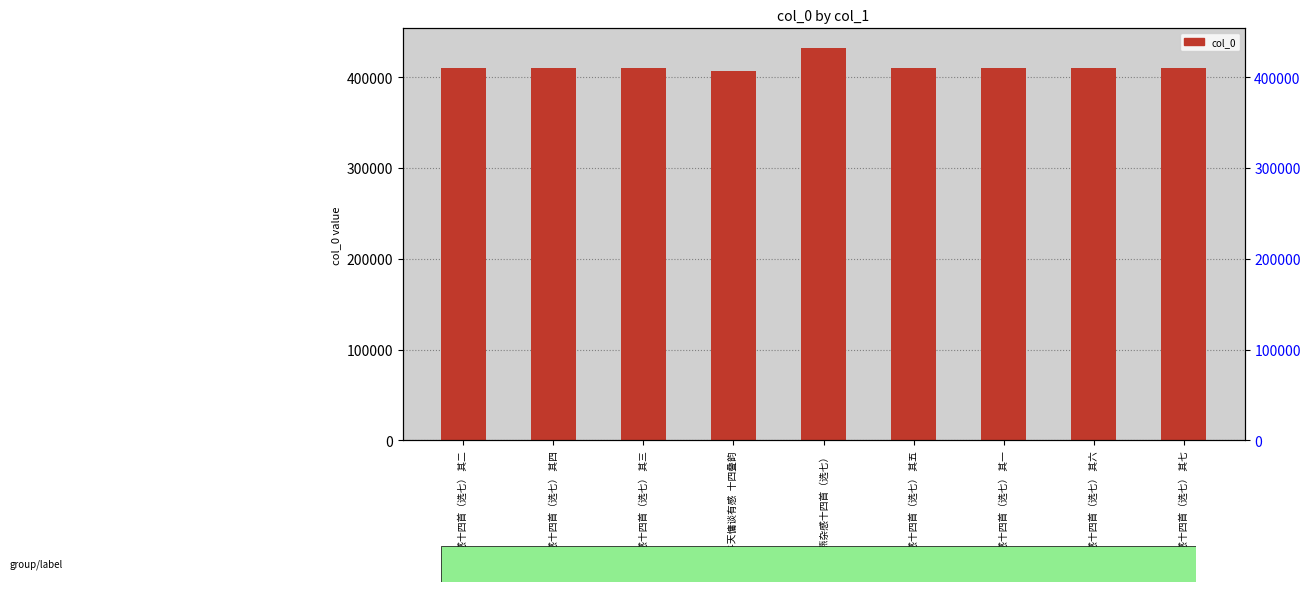

Which category has the lowest value across all series?

与天慵谈有感  十四叠韵